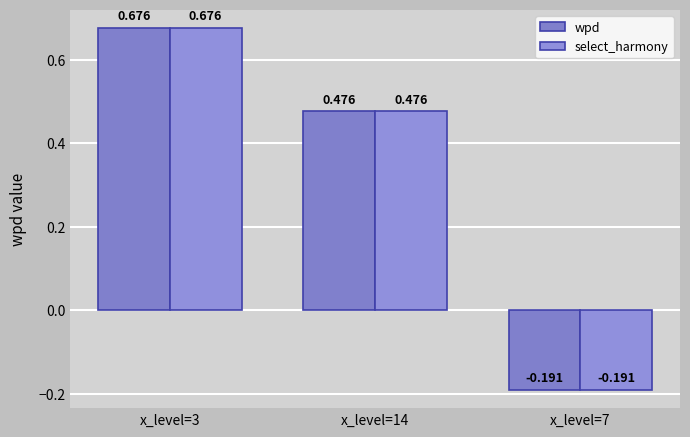

Is it true that wpd equals 0.6 at x_level=14?

False